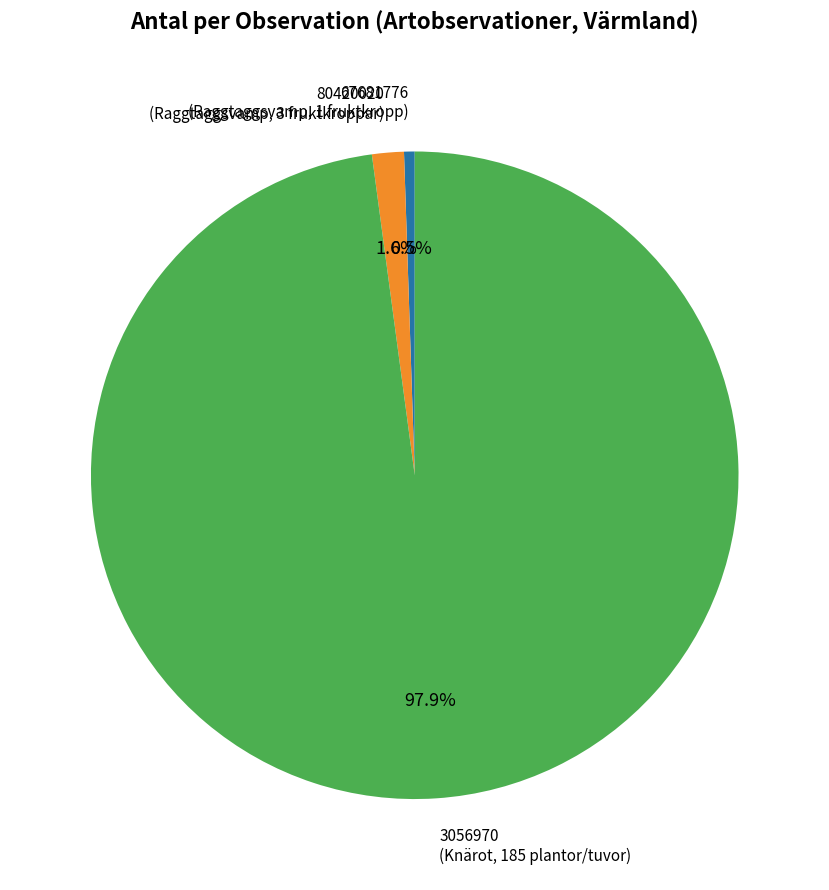

Is there any slice that represents more than half of the pie?

Yes